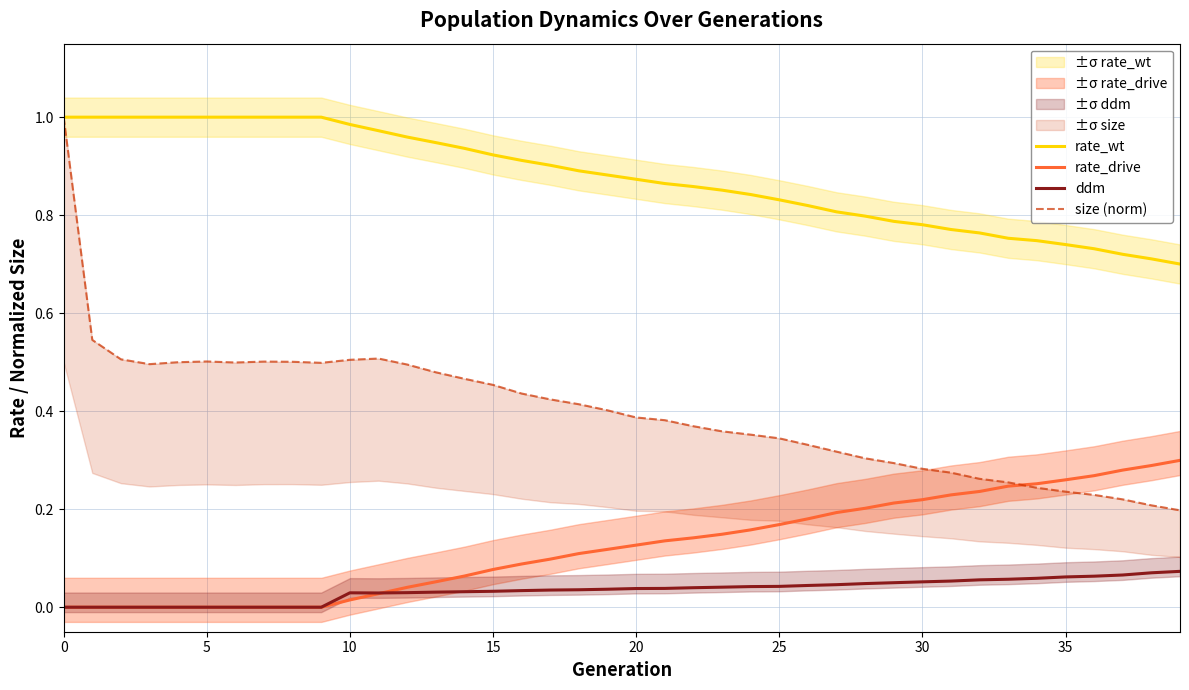

True or false: ddm and size (norm) intersect in this chart.

False